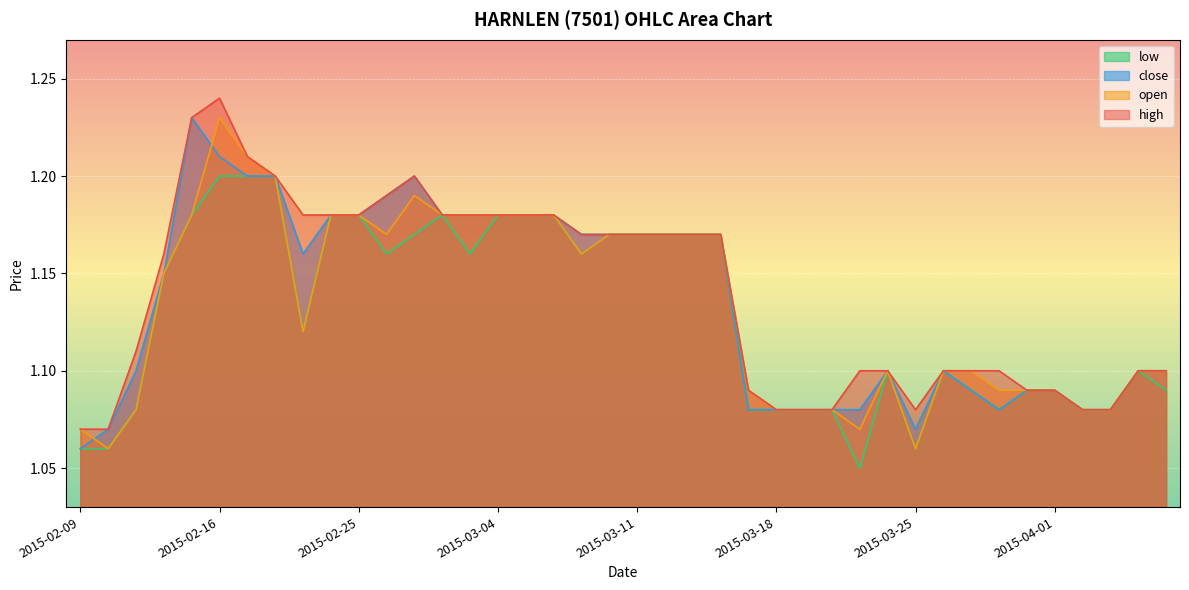

What is the value of the close point at the 35th from the left?

1.1